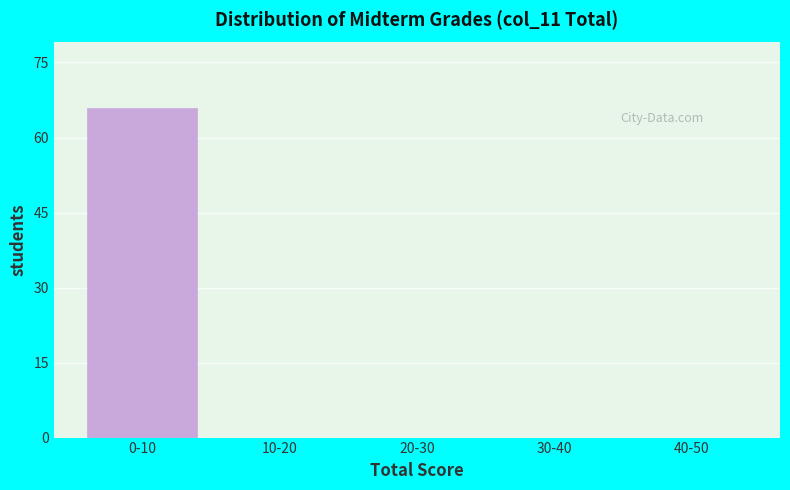

Reading left to right, transcribe all the data shown in this chart.

0-10=66	10-20=0	20-30=0	30-40=0	40-50=0